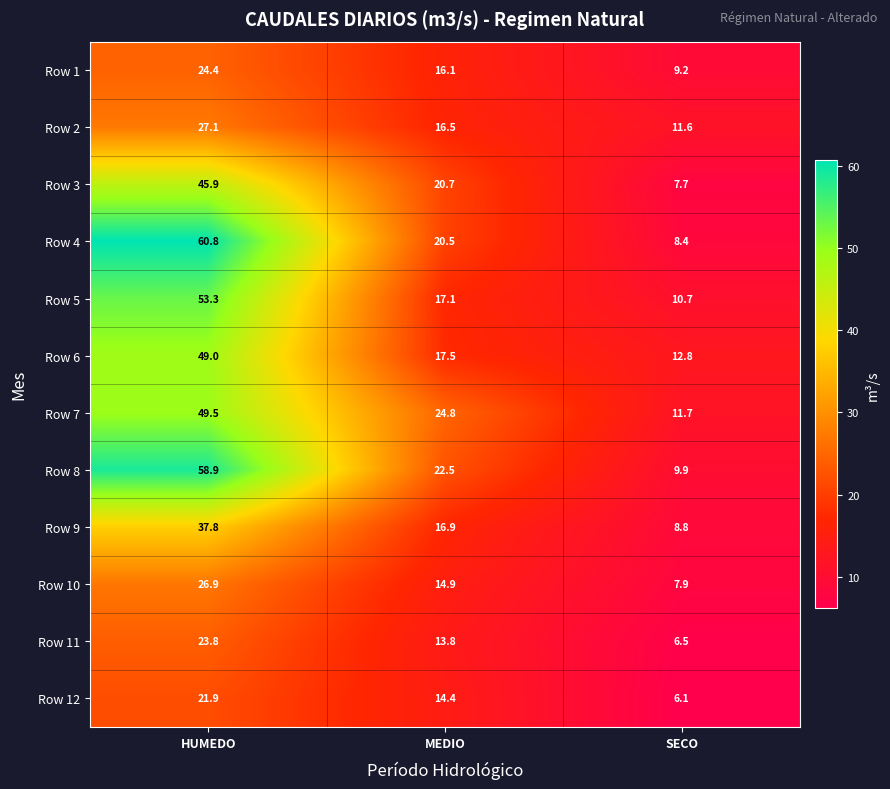

Which series changed the most between HUMEDO and MEDIO?

Row 4